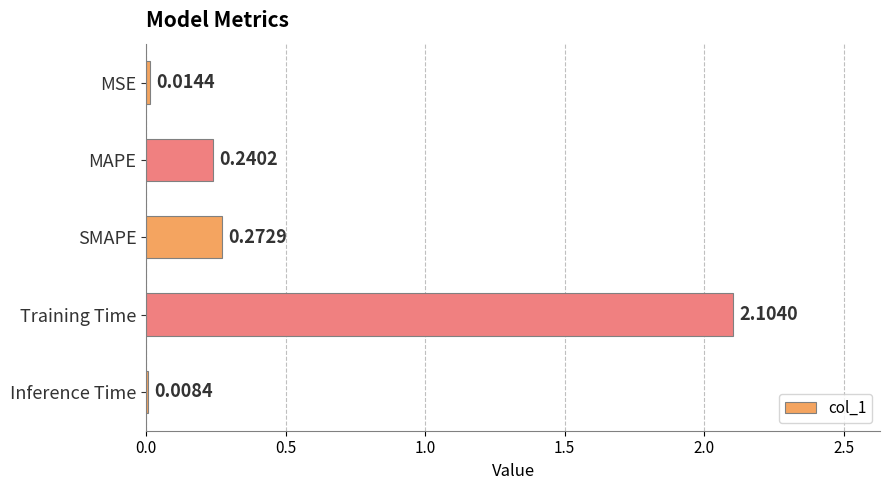

Are the bars horizontal?

Yes